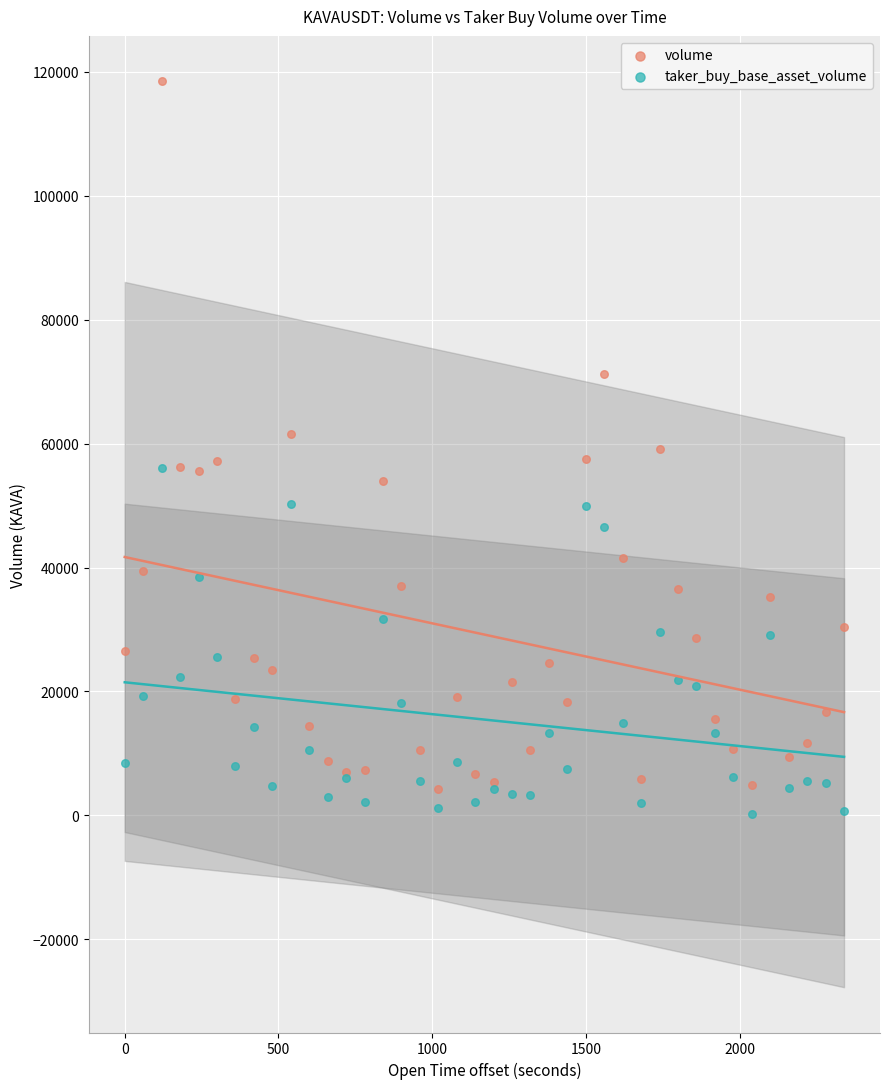

What are all the series names shown in the legend?

volume, taker_buy_base_asset_volume